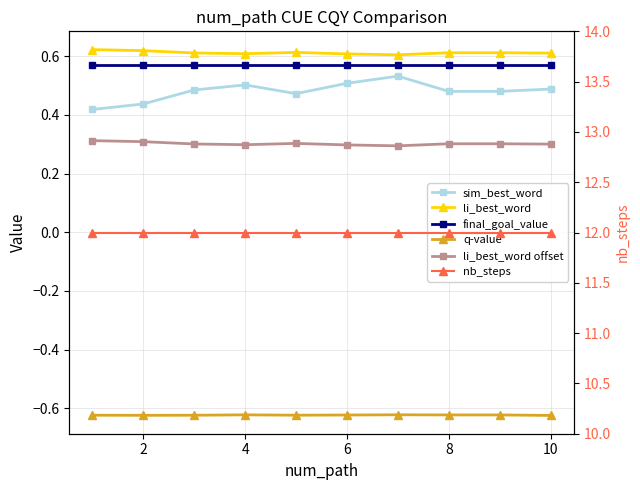

What are all the series names shown in the legend?

sim_best_word, li_best_word, final_goal_value, q-value, li_best_word offset, nb_steps